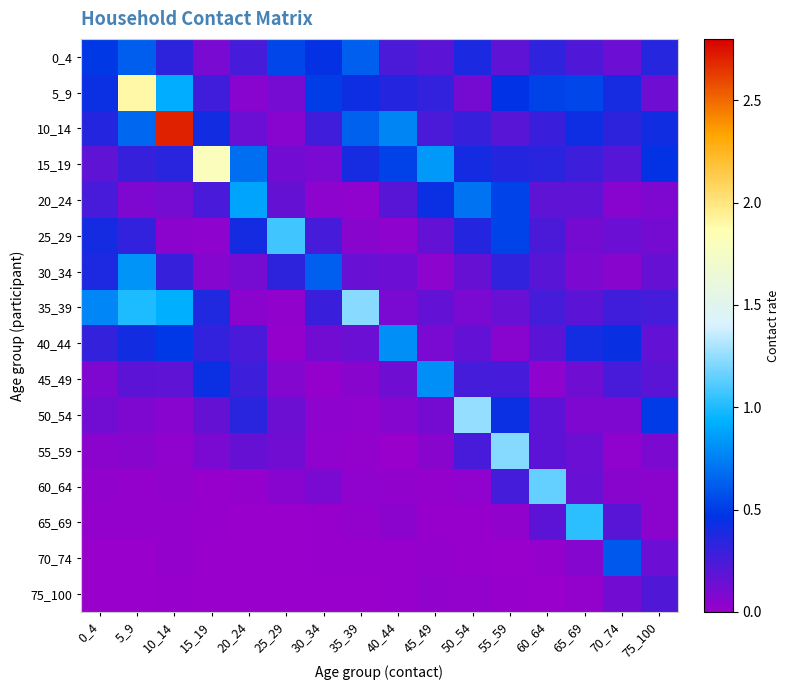

What is the total value across all series at 0_4?

3.9